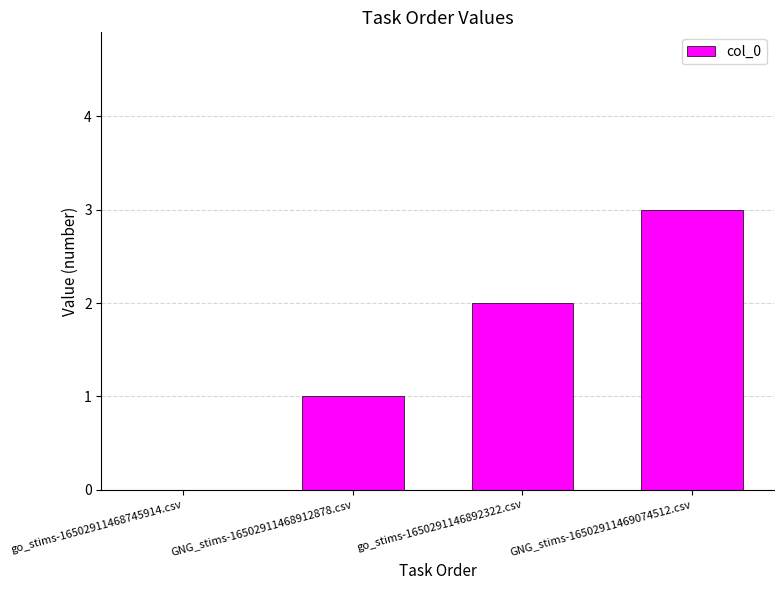

Reading right to left, extract all data points from this chart.

GNG_stims-16502911469074512.csv=3	go_stims-1650291146892322.csv=2	GNG_stims-16502911468912878.csv=1	go_stims-16502911468745914.csv=0